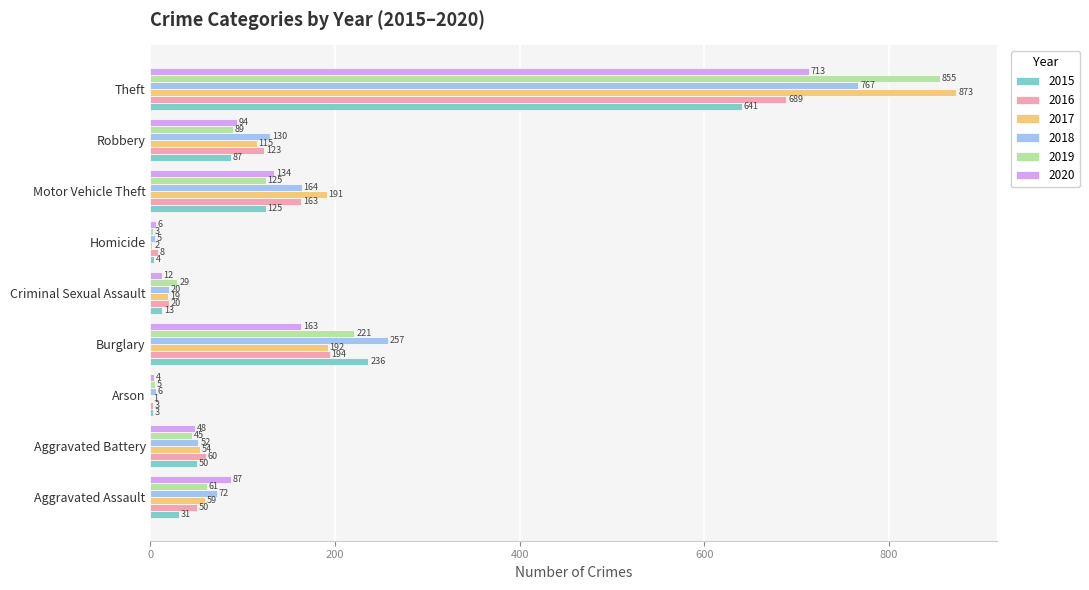

At which category is the sum across all series the highest?

Theft